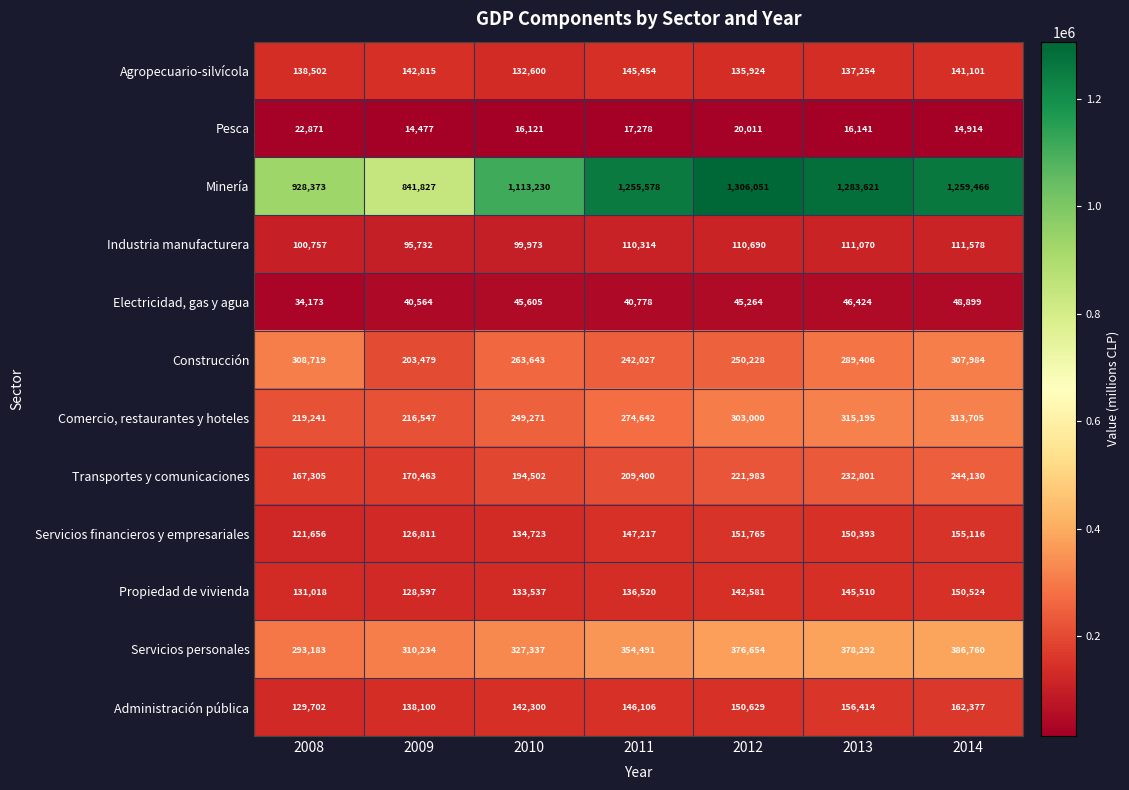

True or false: Transportes y comunicaciones has a value of 170463 at 2009.

True